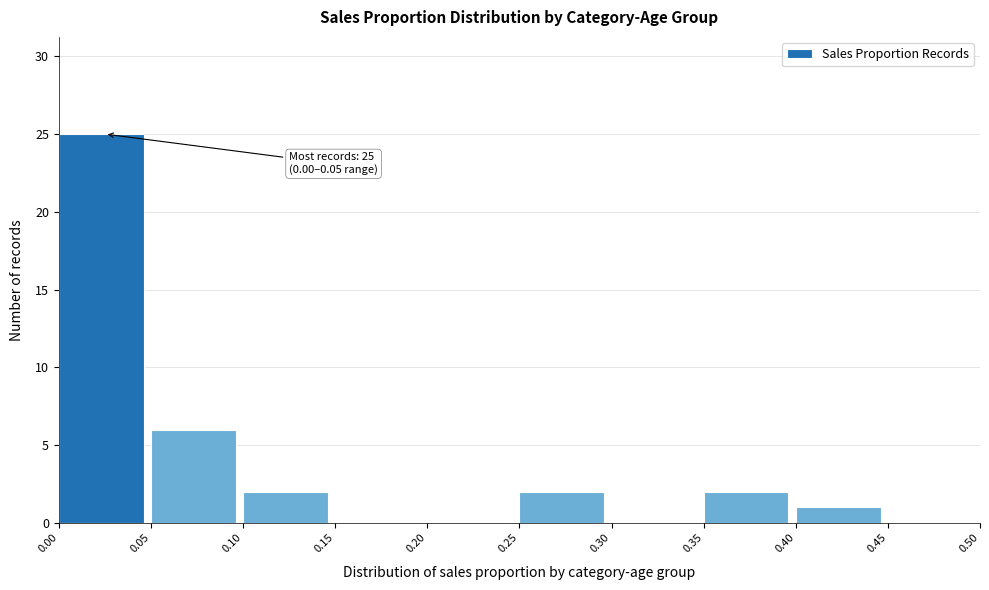

Over which range of the x-axis is the bar tallest?

0.00 to 0.05